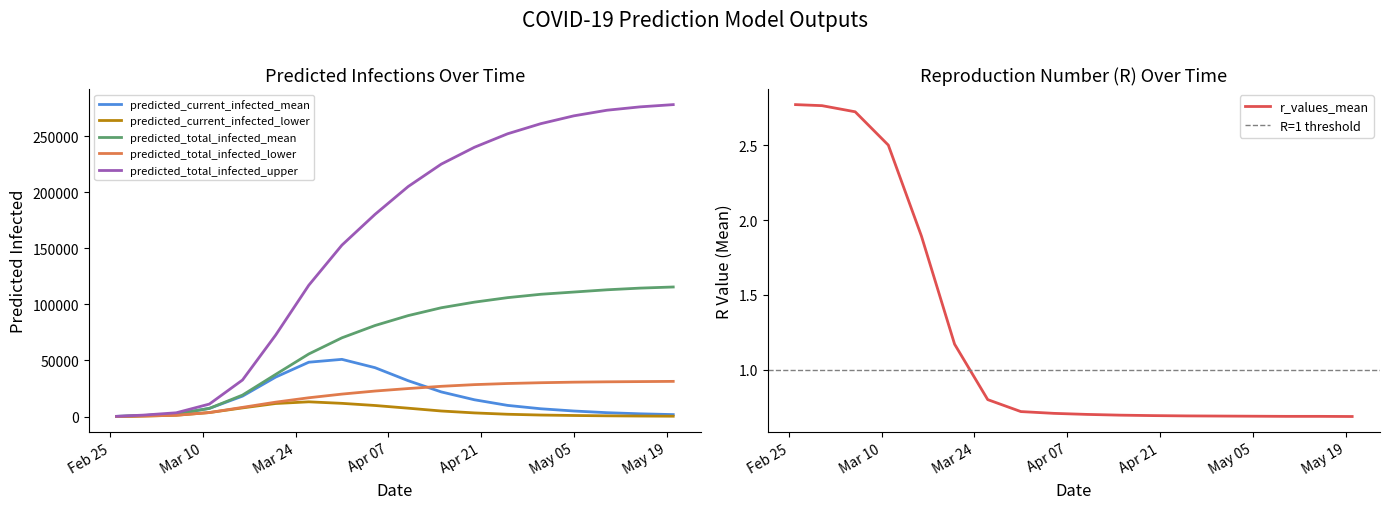

What is the difference between the highest and lowest values at 2020-03-06?

3407.3